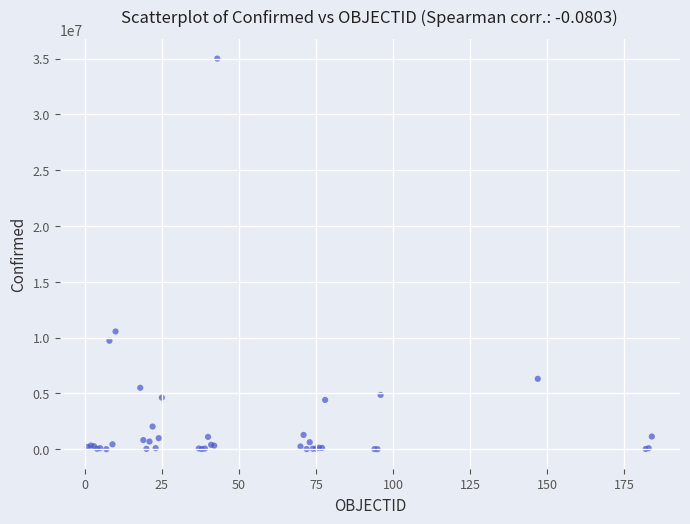

What Y value in the scatter plot is closest to 17503566?

10555312